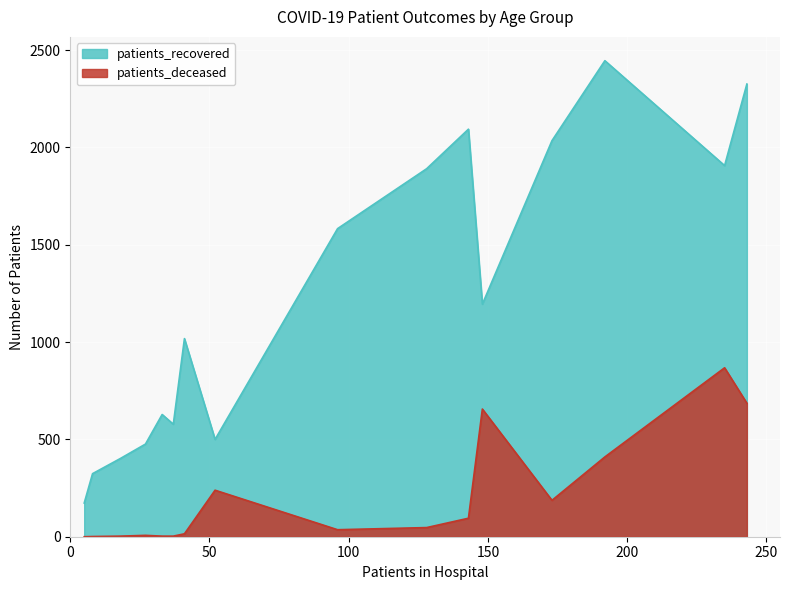

What is the maximum value shown in the chart?

2446